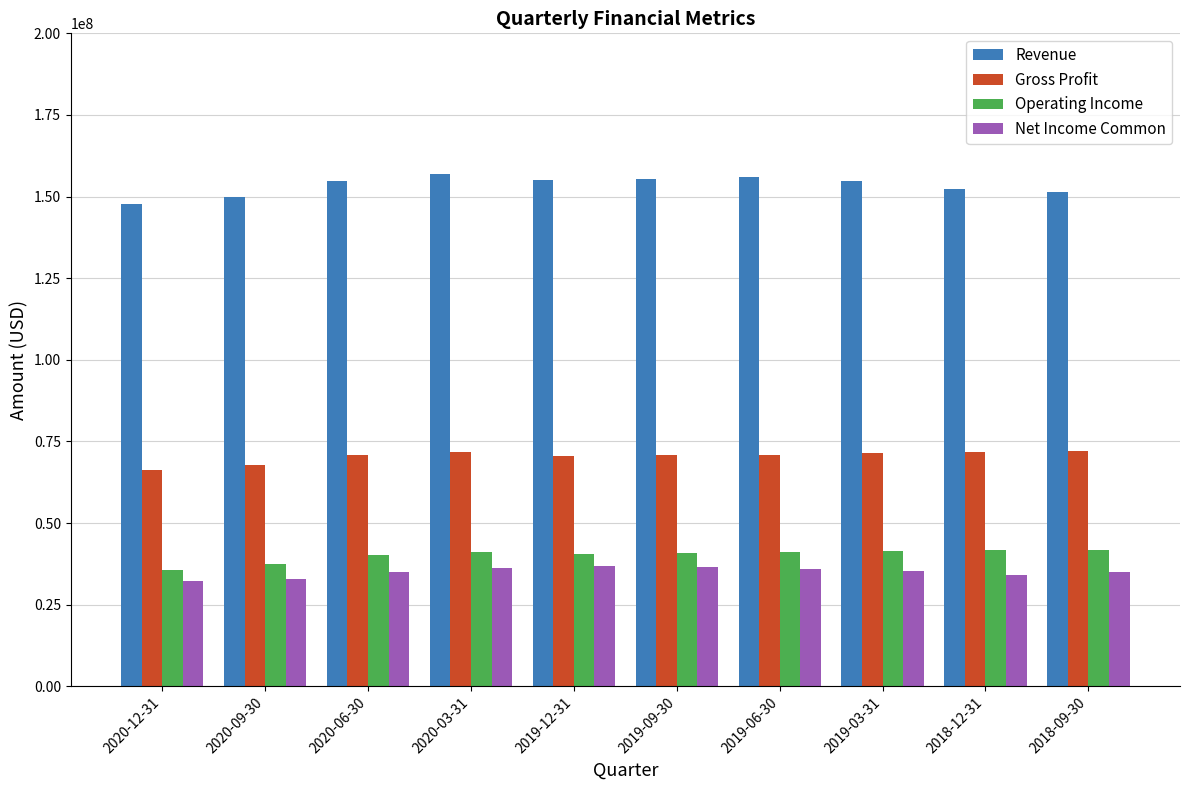

What is the minimum value for Gross Profit?

66164000